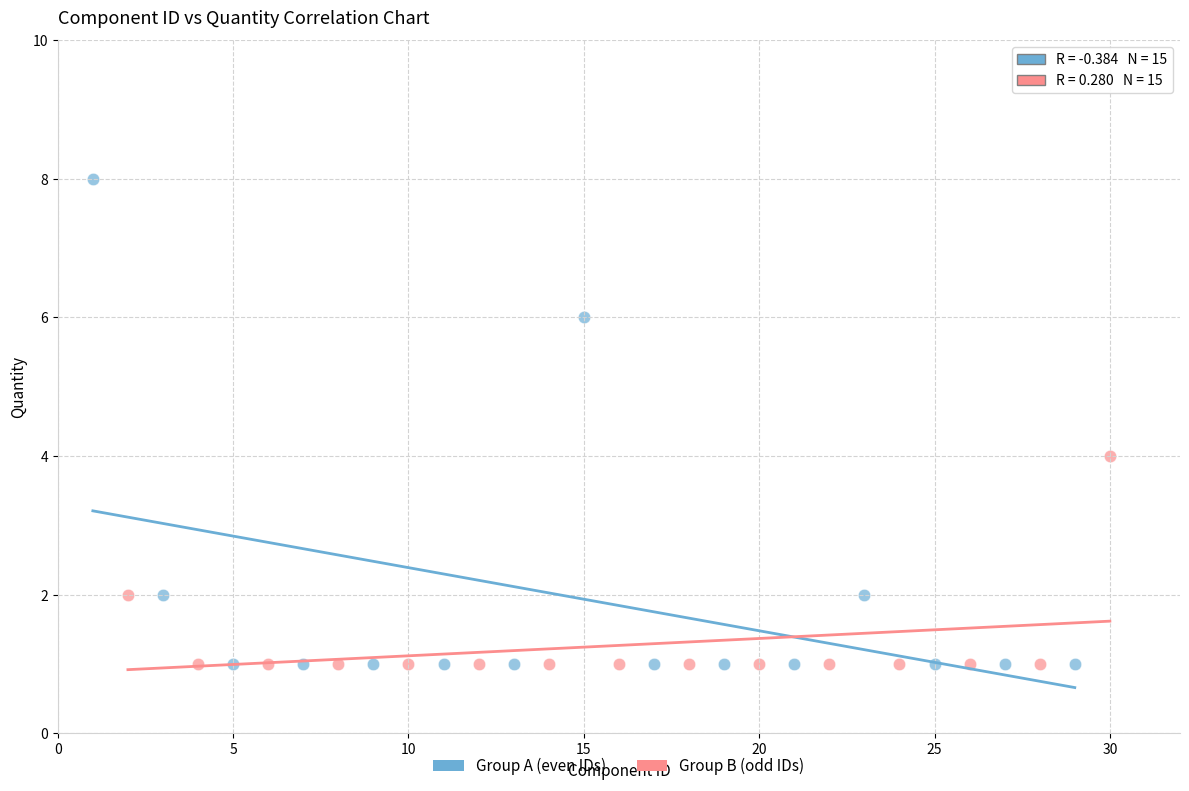

Which series has the largest Y range (max minus min)?

Group A (even IDs)